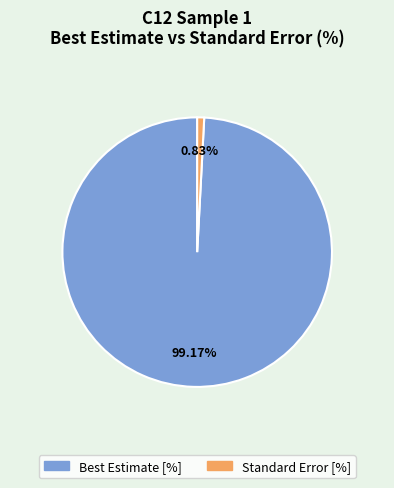

Which category has the biggest portion of the pie?

Best Estimate [%]